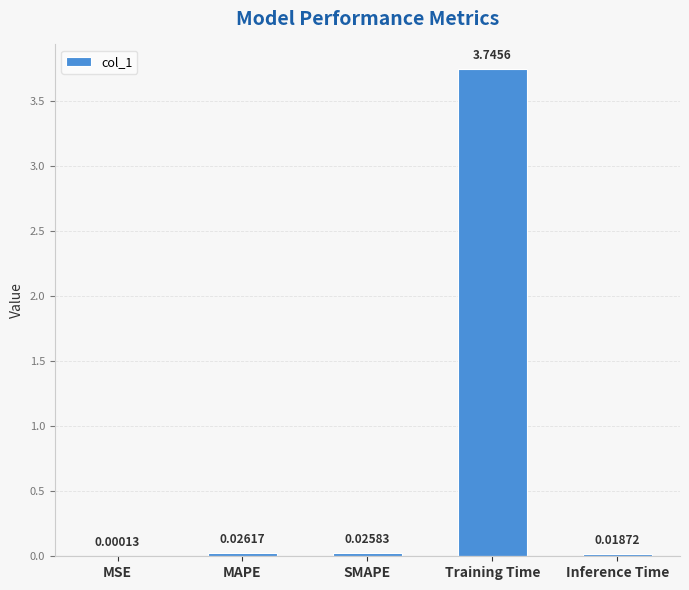

What is the sum of all values?

3.8